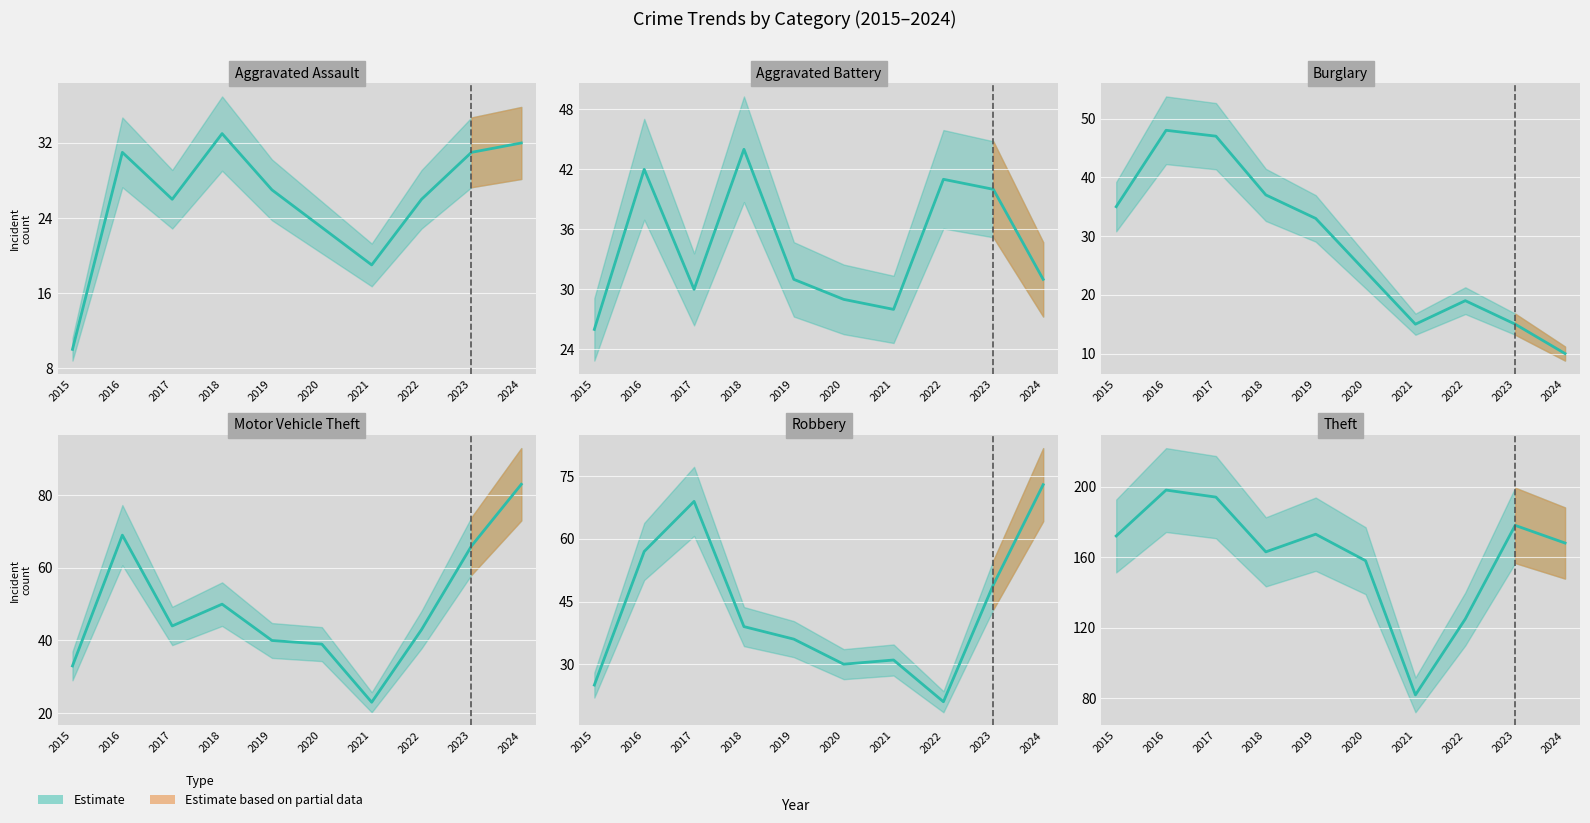

List the labels in order of Aggravated Battery value, smallest first.

2015, 2021, 2020, 2017, 2019, 2024, 2023, 2022, 2016, 2018